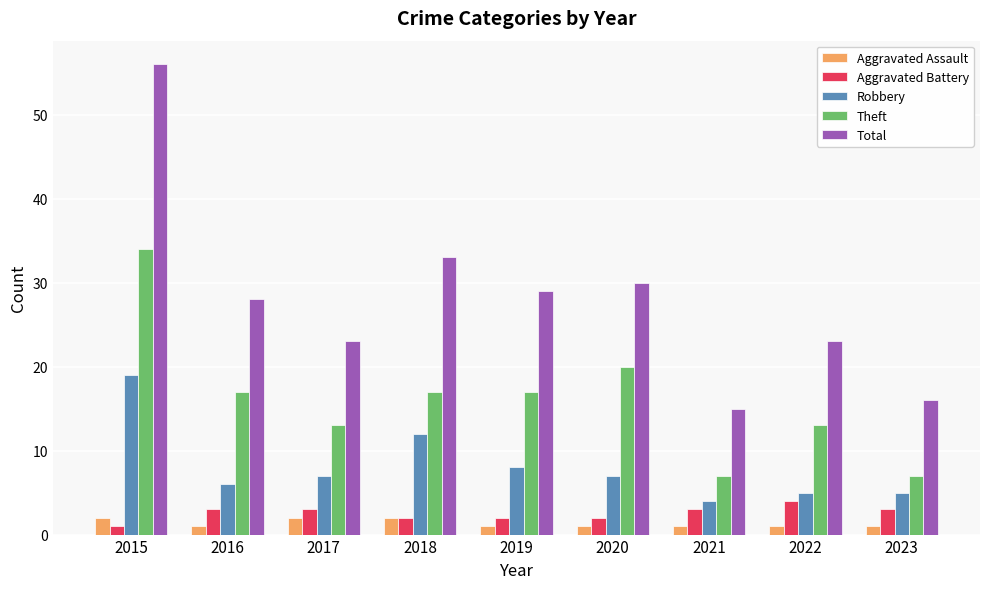

Which series has the widest spread of values?

Total